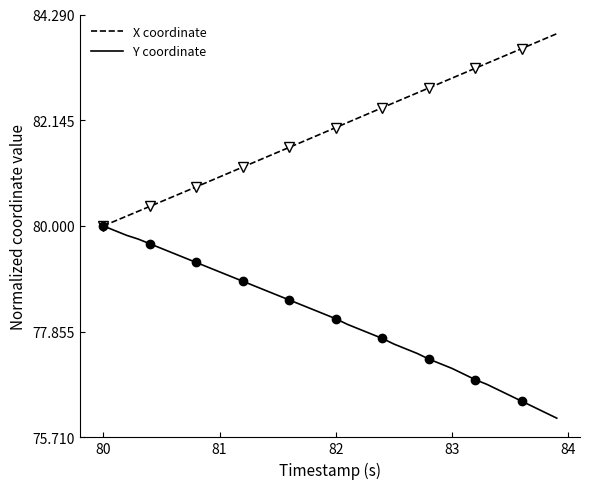

The X coordinate series shows 81.0 at 81. True or false?

True